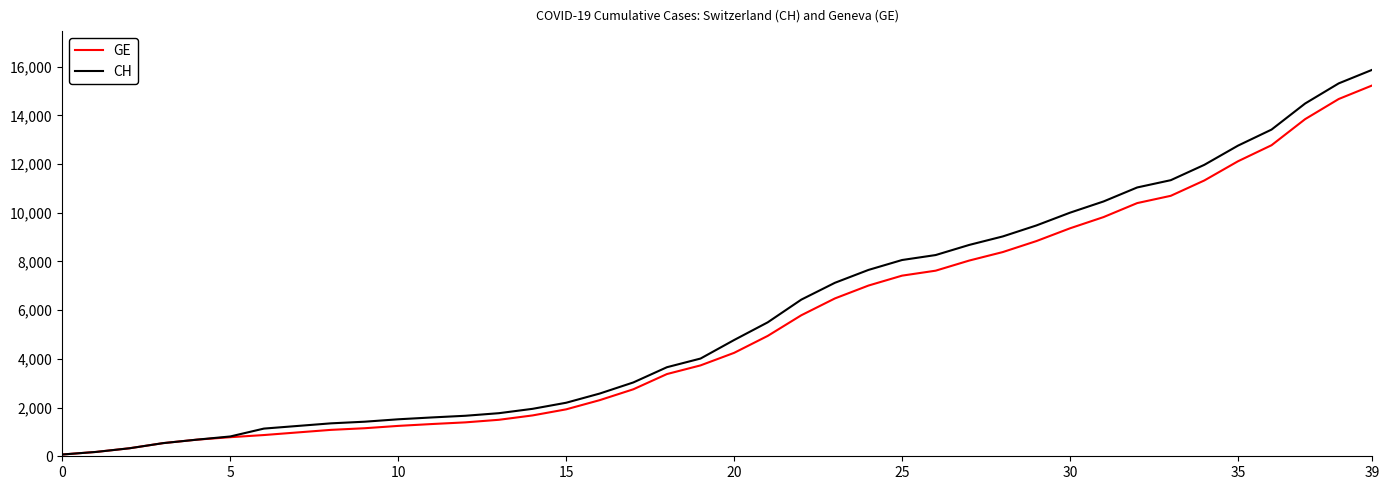

What is the greatest value displayed?

15875